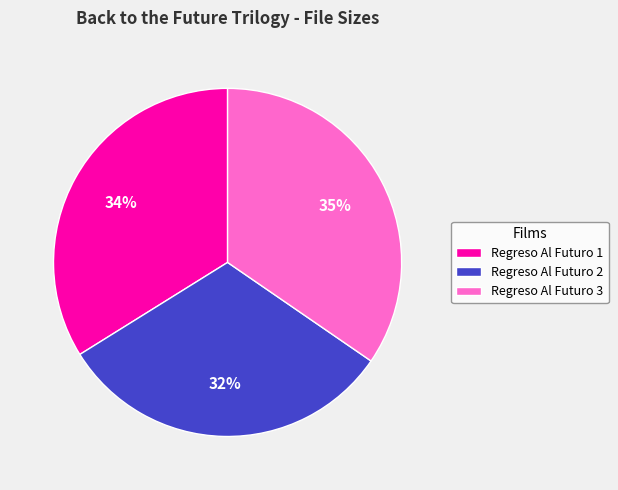

Does any single category account for the majority?

No